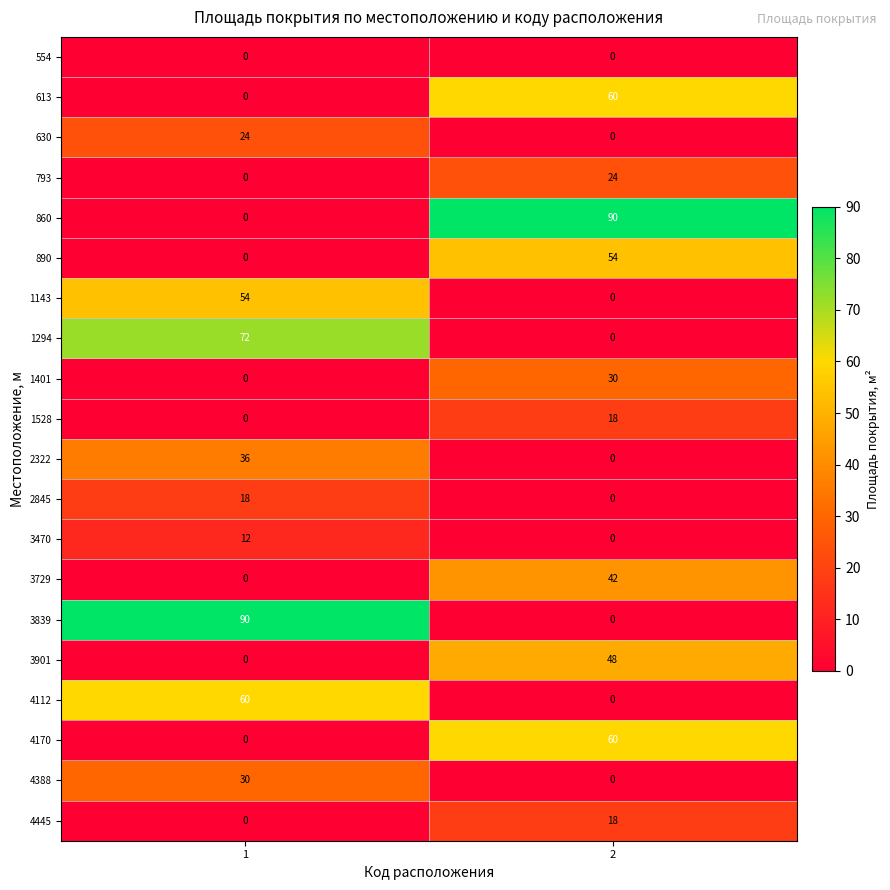

What is the spread (max minus min) of values at 2?

90